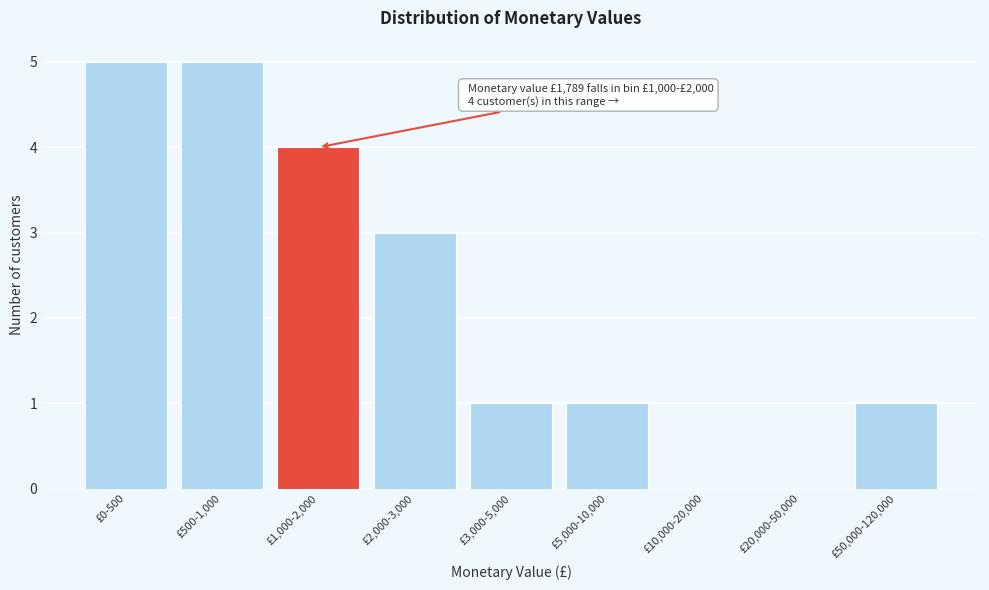

Reading right to left, extract all data points from this chart.

£50,000-120,000=1	£20,000-50,000=0	£10,000-20,000=0	£5,000-10,000=1	£3,000-5,000=1	£2,000-3,000=3	£1,000-2,000=4	£500-1,000=5	£0-500=5